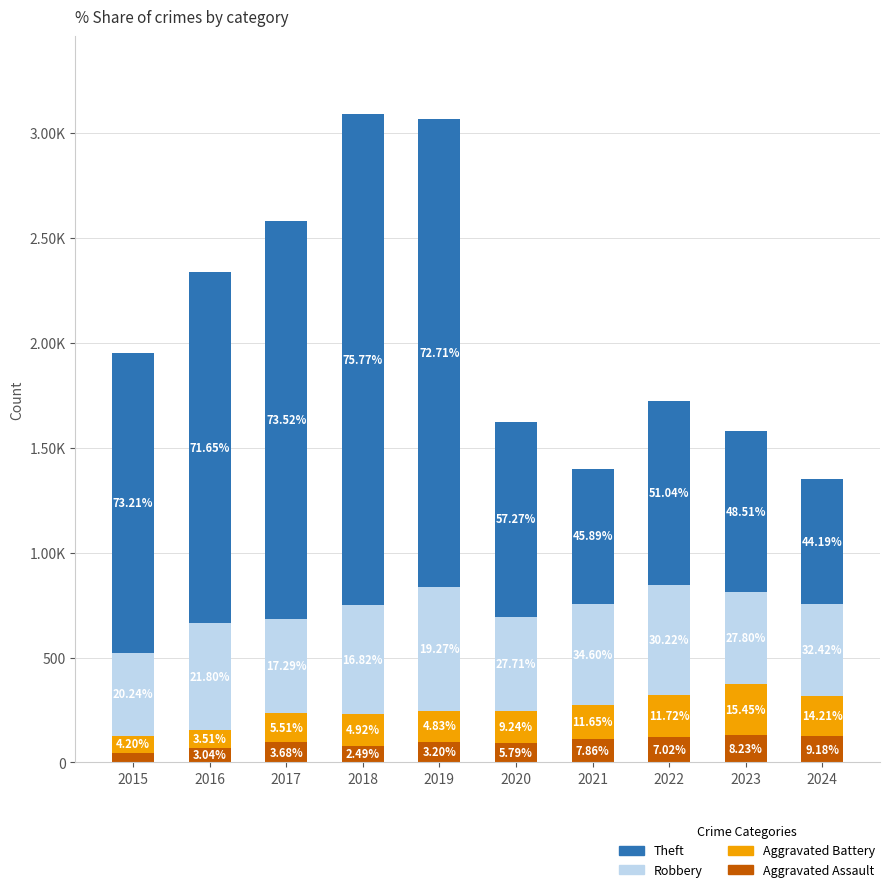

Does the chart contain any negative values?

No